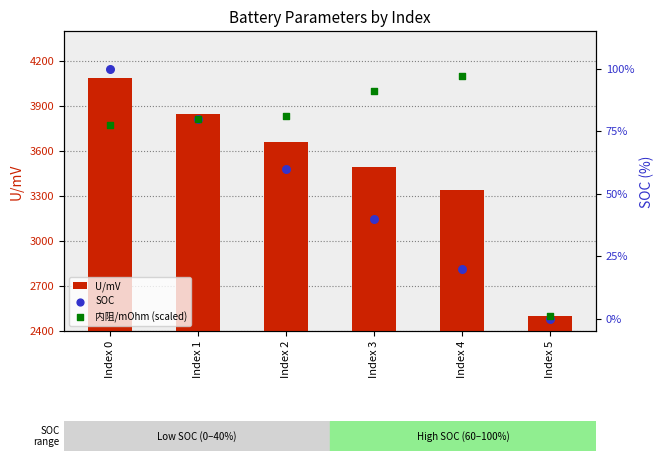

Which series reaches the maximum Y coordinate?

U/mV